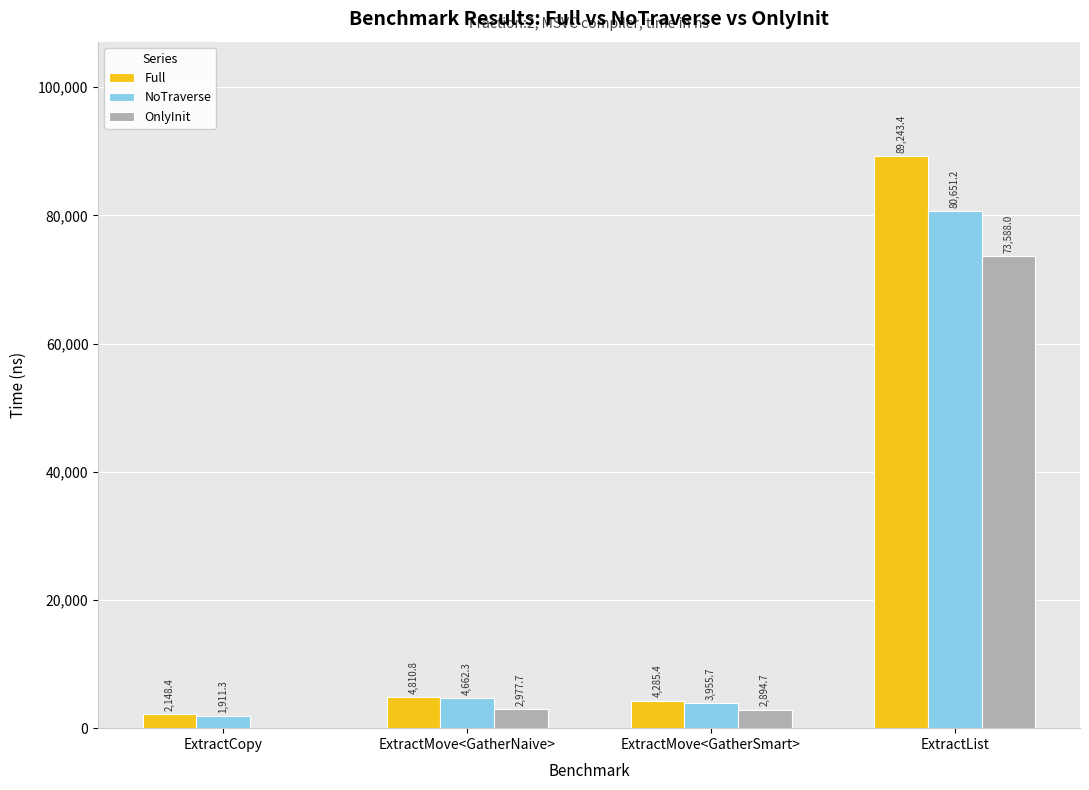

How many data points does each series have?

4